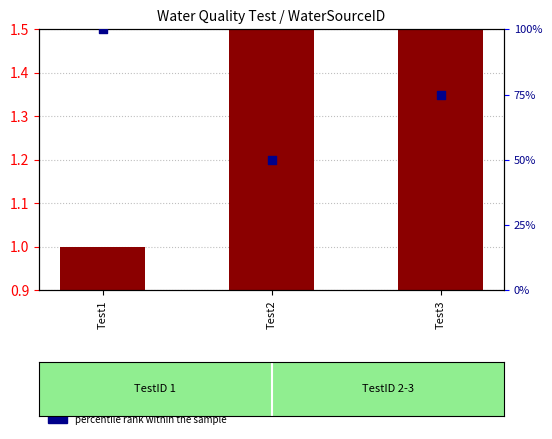

Which series reaches the maximum Y coordinate?

percentile rank within the sample